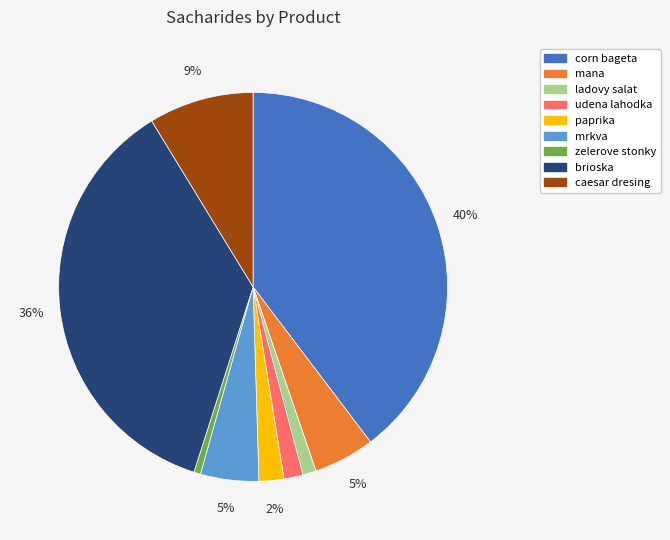

Which has a higher value, ladovy salat or paprika?

paprika